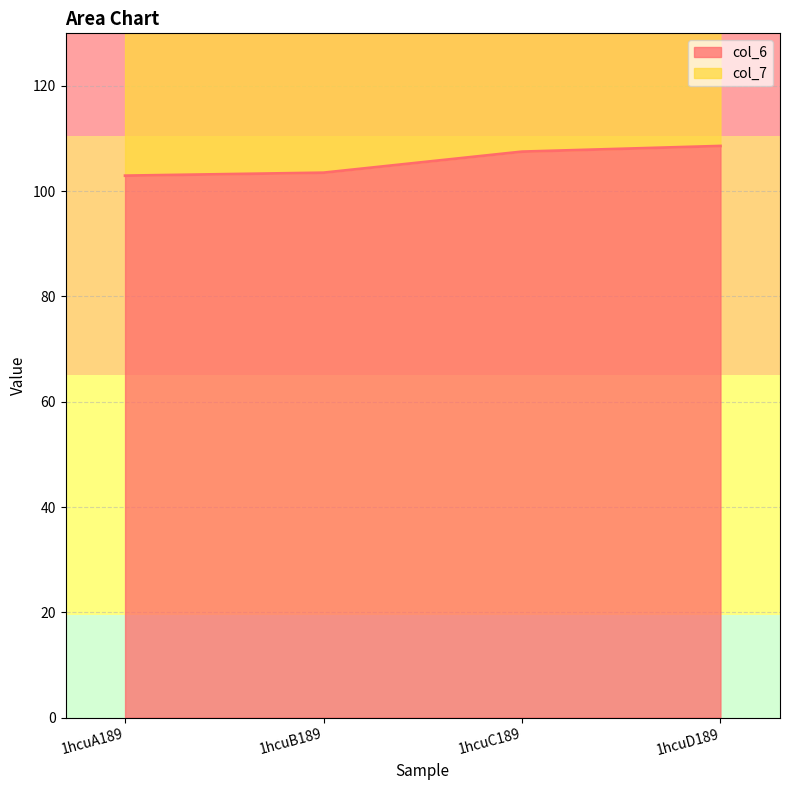

Does the chart display data point markers on the line(s)?

No